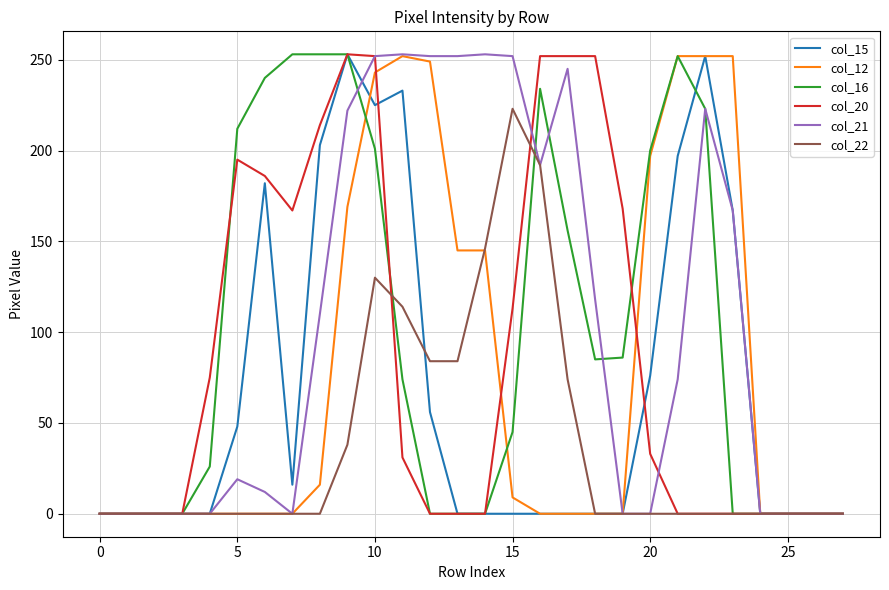

Which series has the largest total across all categories?

col_21